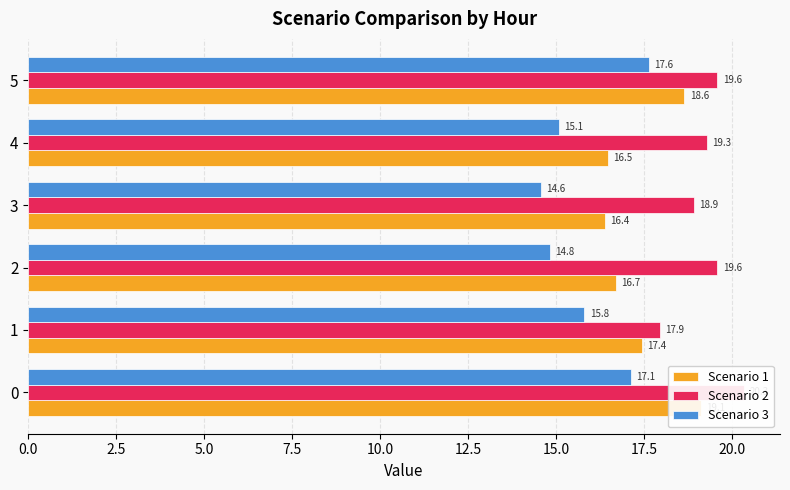

How many bars are there in each group?

3